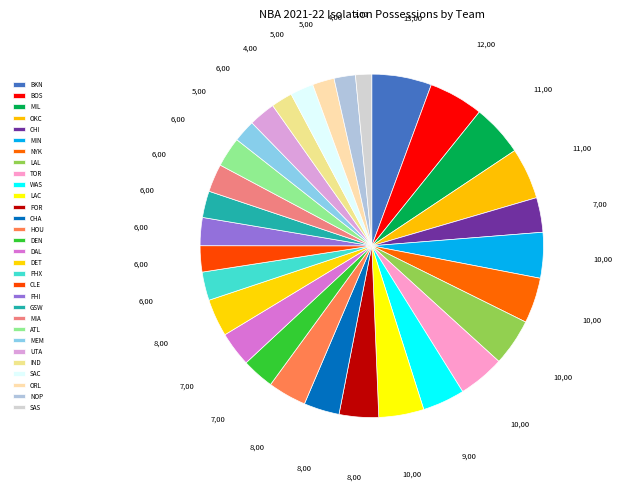

How many slices are in this pie chart?

30